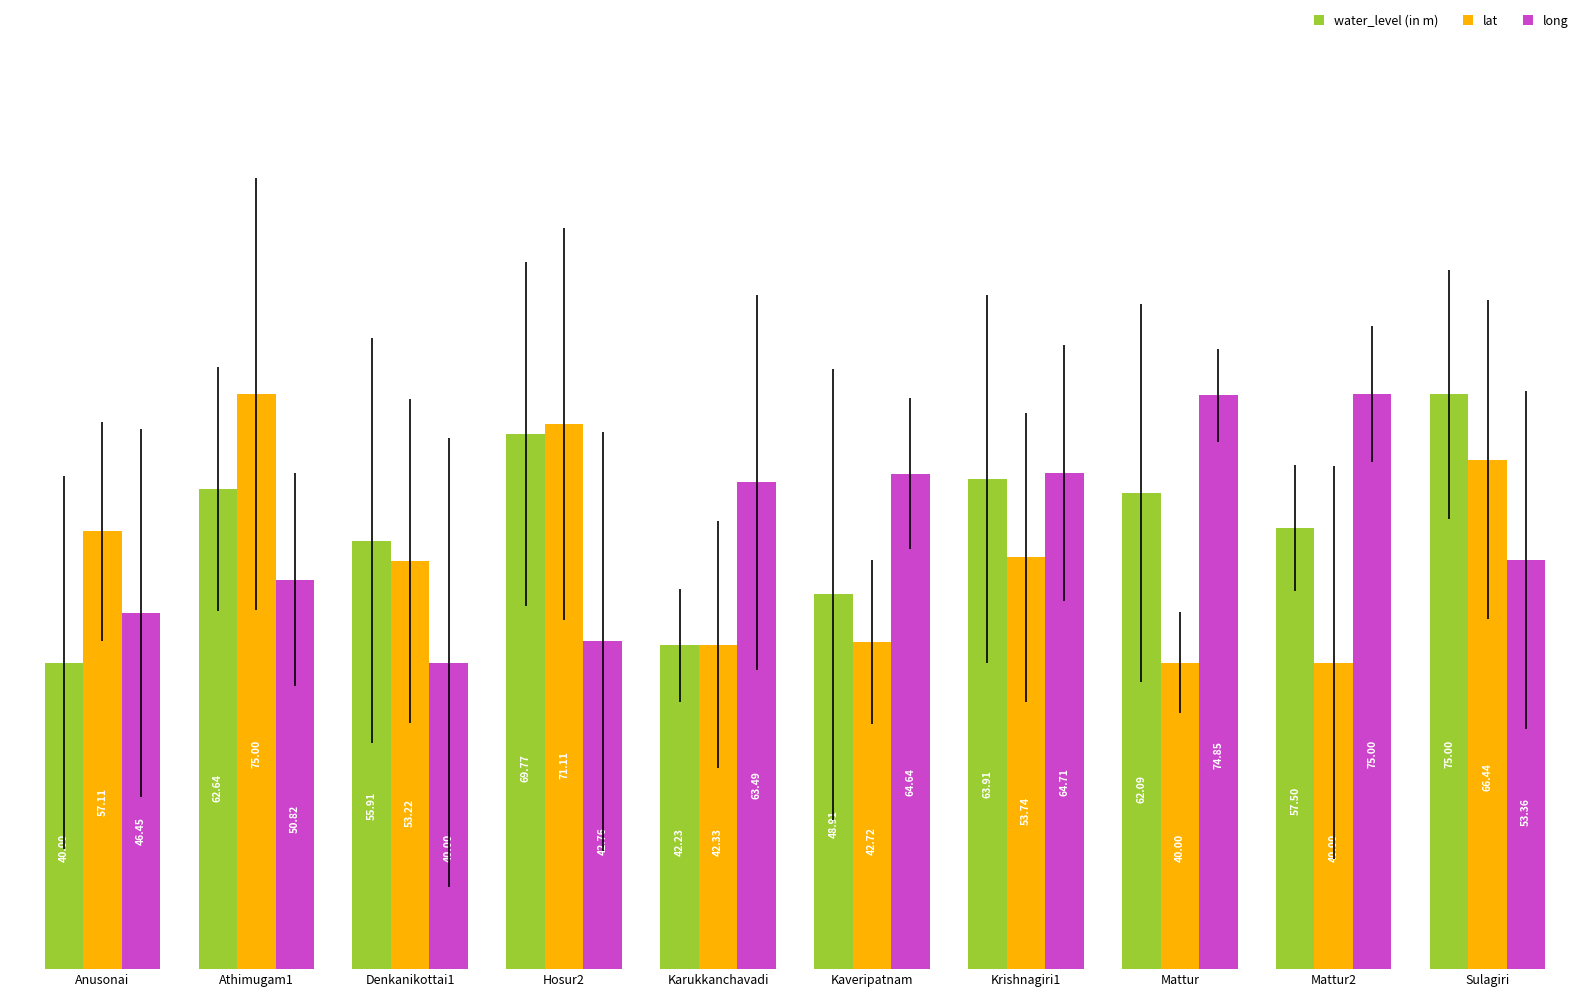

Is the value of long at Denkanikottai1 greater than the value of water_level (in m) at Mattur?

No